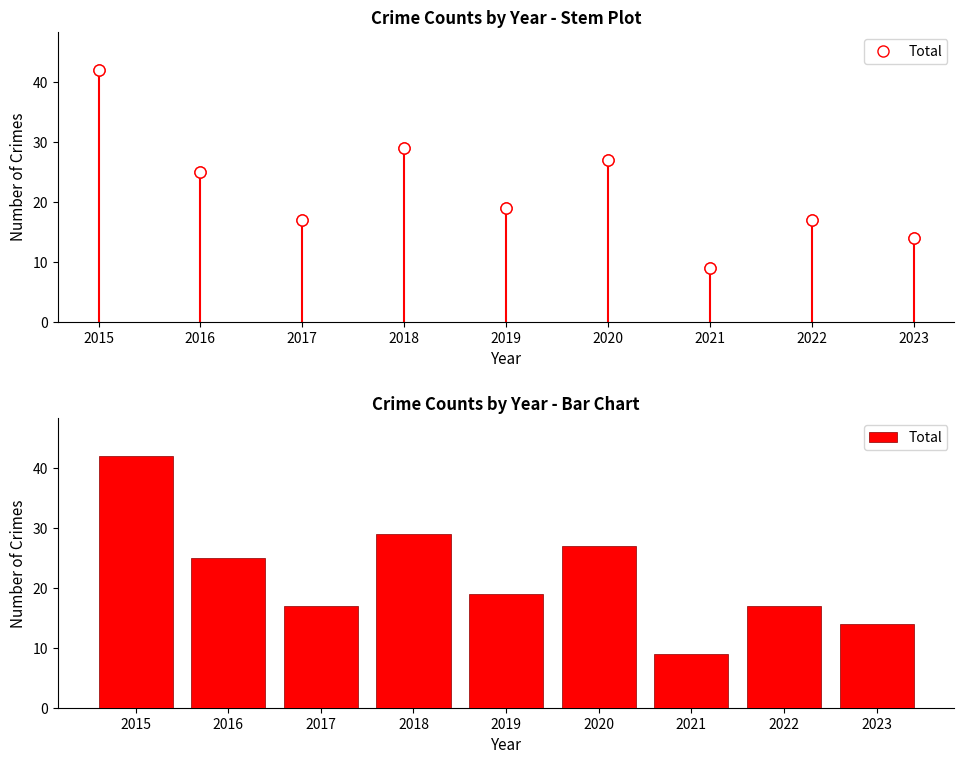

The chart shows a value of 17 at 2017. True or false?

True